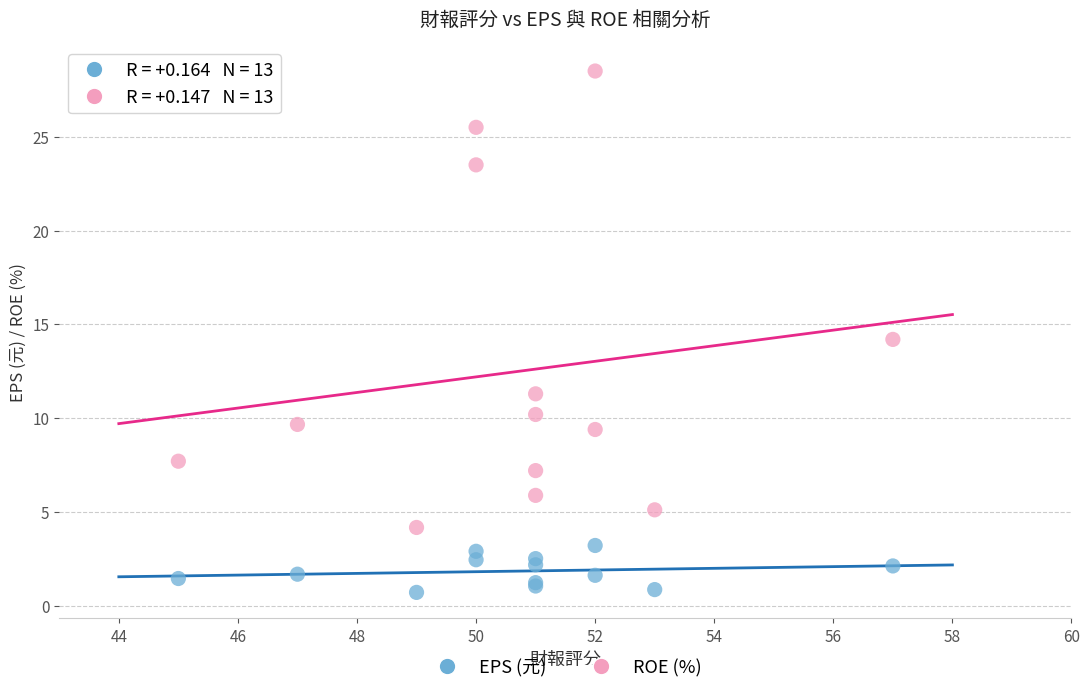

Which series has the largest Y range (max minus min)?

ROE (%)